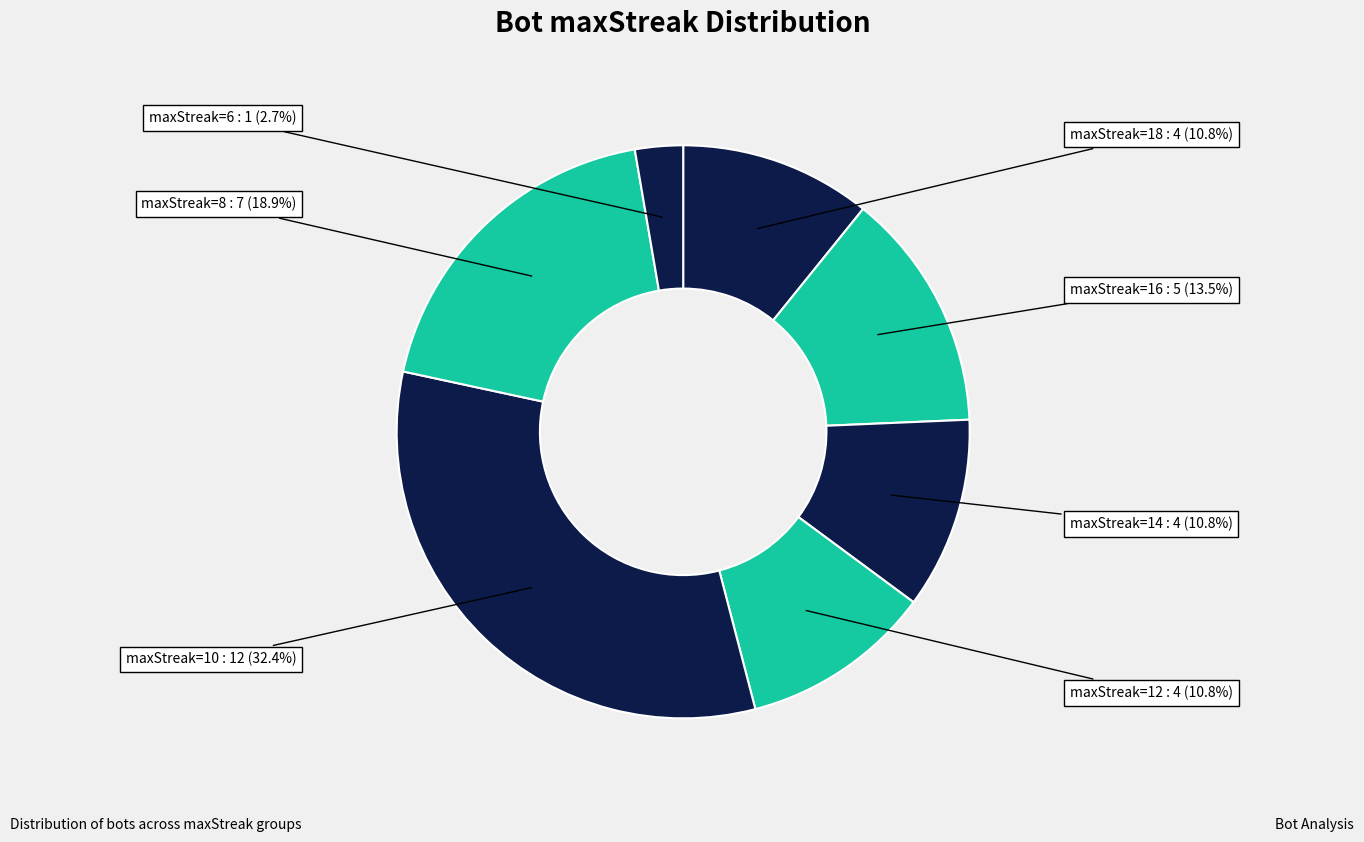

Count the number of slices in the pie.

7